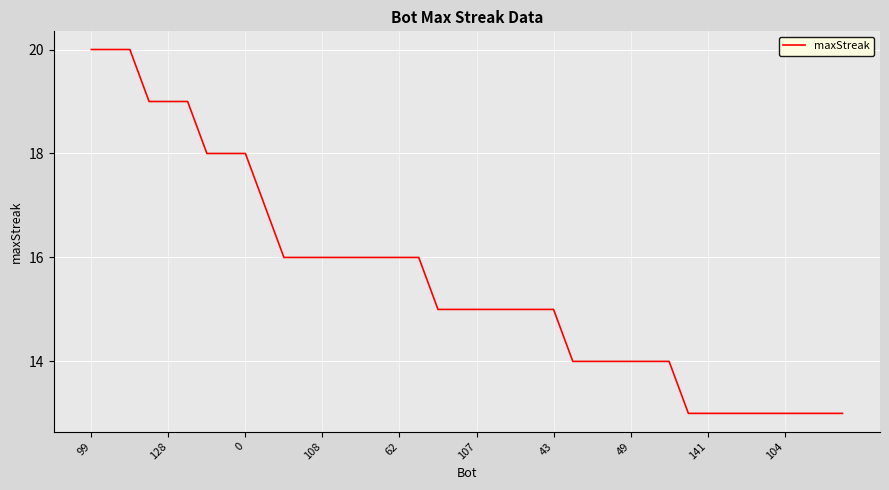

What is the minimum value shown in the chart?

13